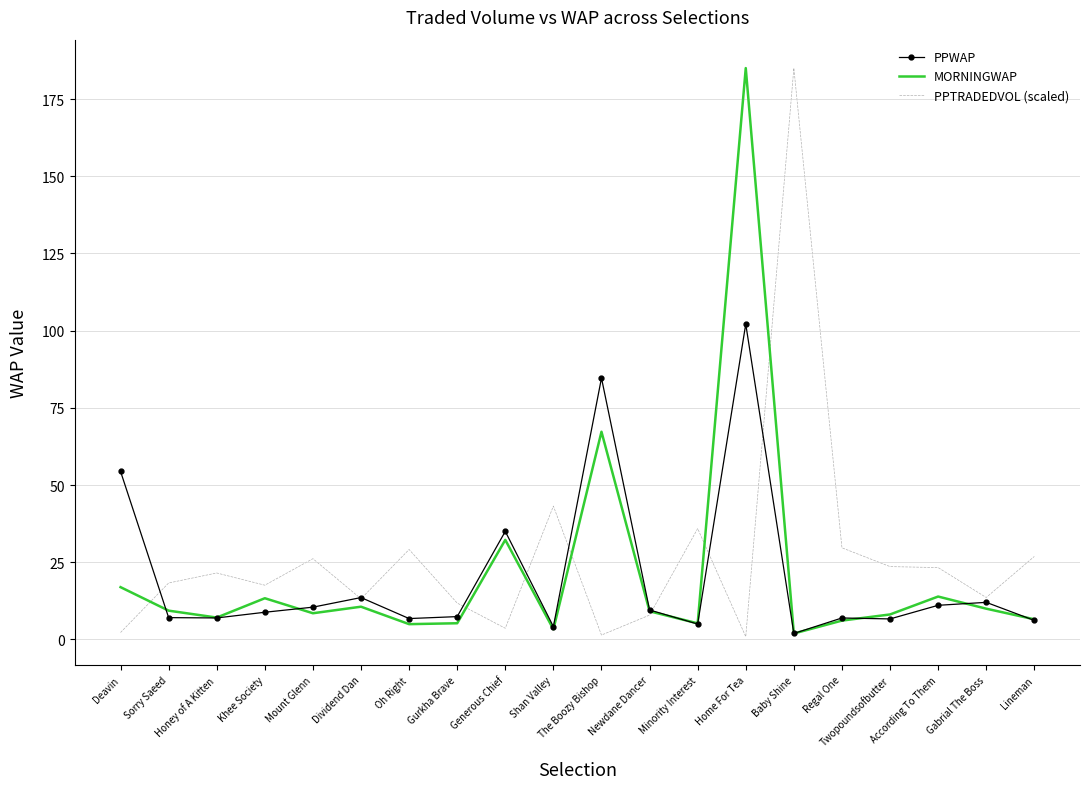

What are all the series names shown in the legend?

PPWAP, MORNINGWAP, PPTRADEDVOL (scaled)